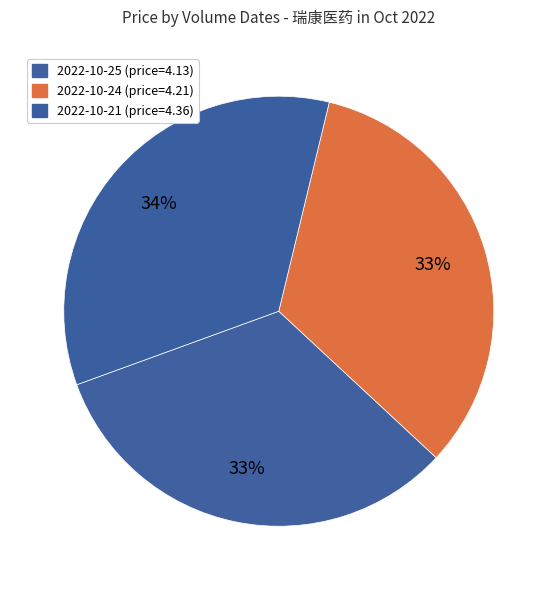

How many segments does this pie chart have?

3